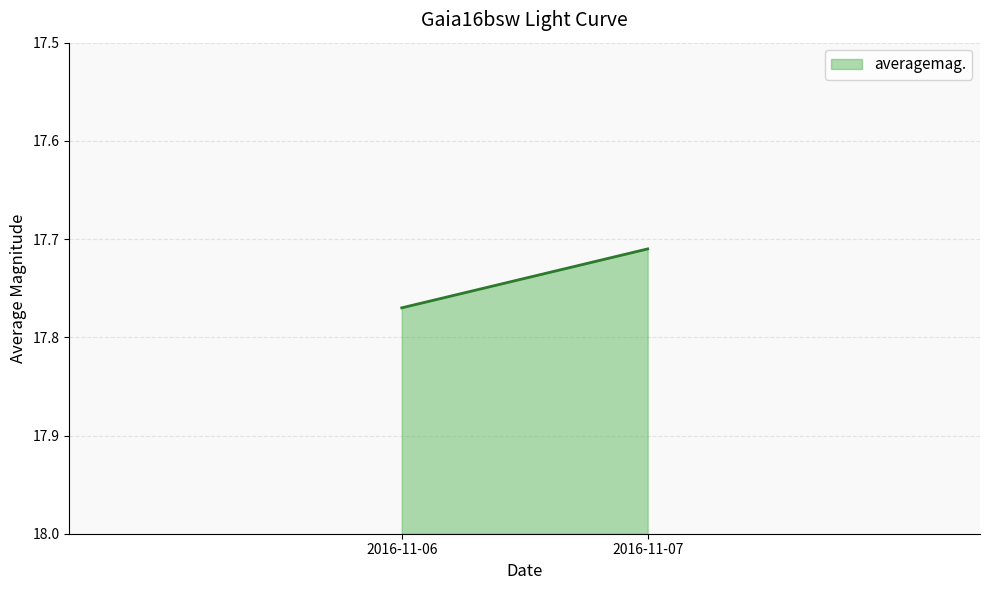

What is the approximate value at 2016-11-07?

17.7